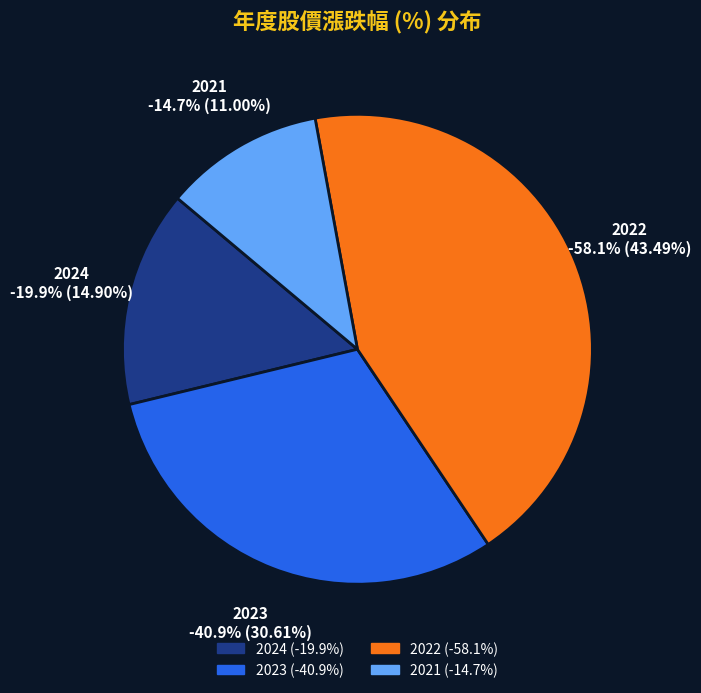

How many slices are in this pie chart?

4